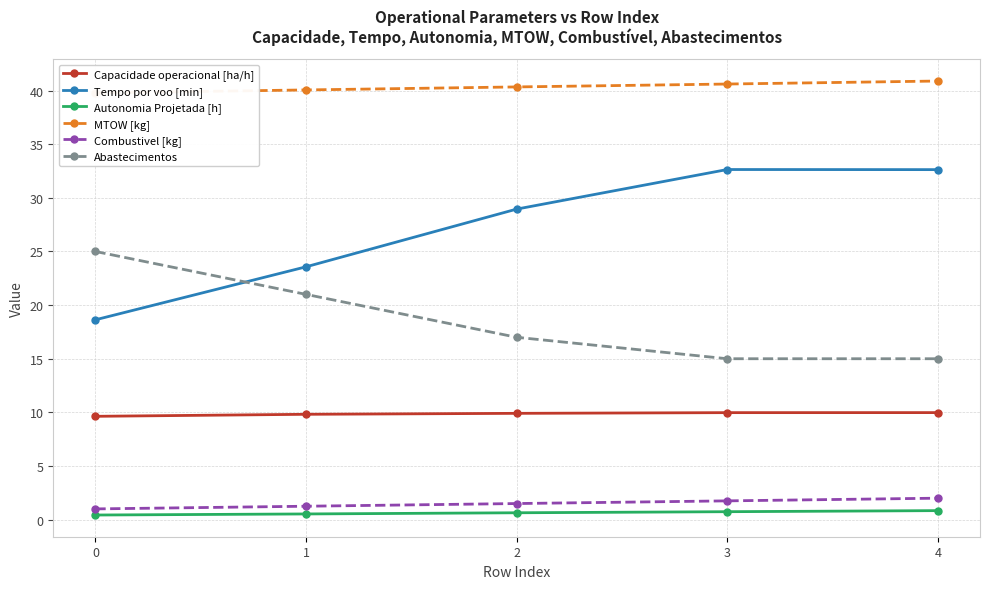

The Combustivel [kg] series shows 1.5 at 2. True or false?

True